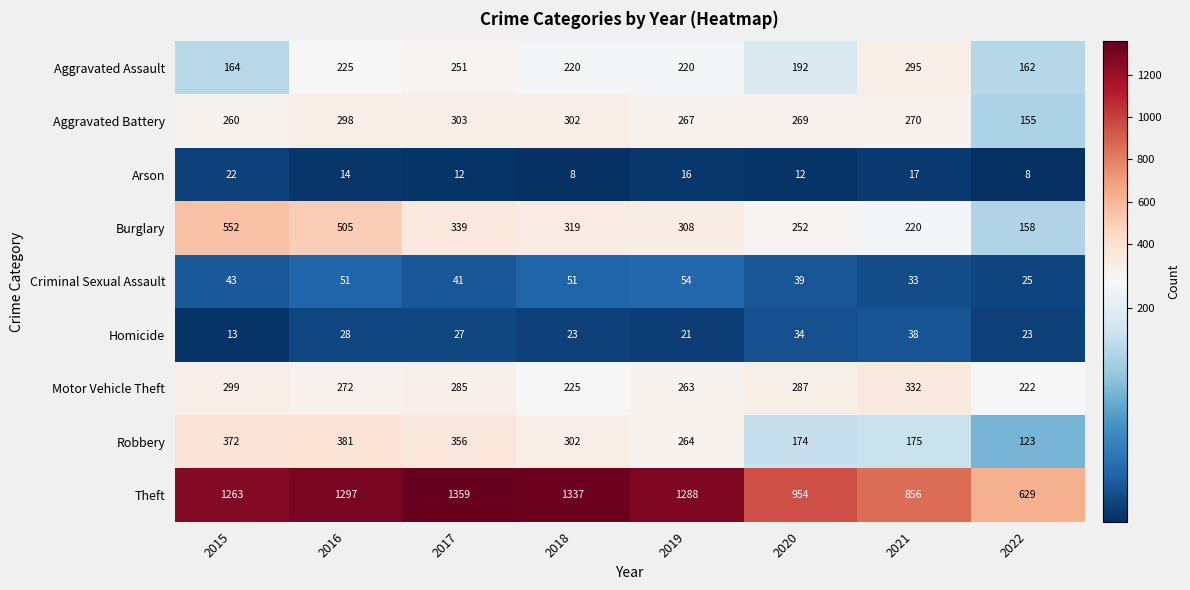

At which label is Motor Vehicle Theft closest to 277?

2016